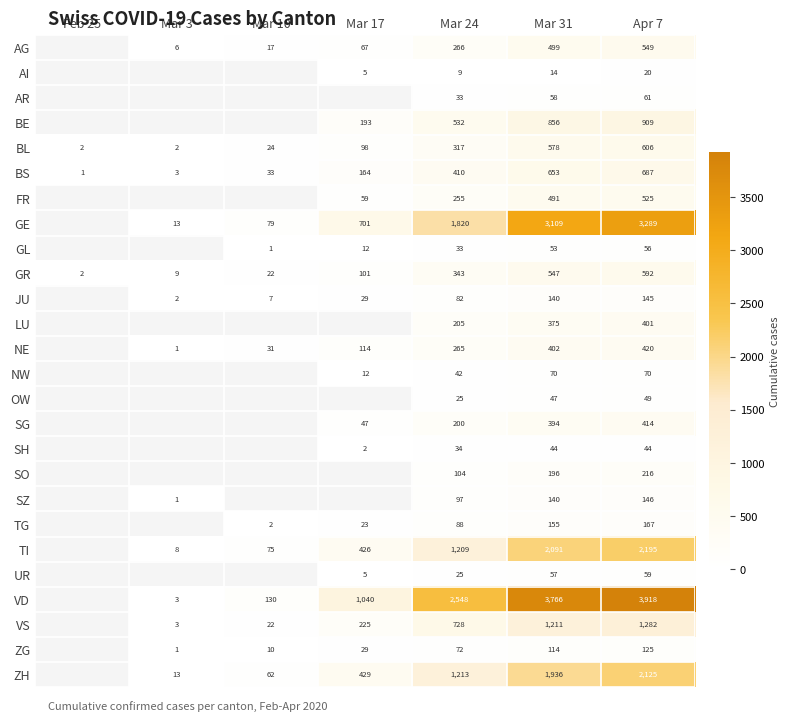

Is the value of JU at Mar 24 greater than the value of NE at Apr 7?

No